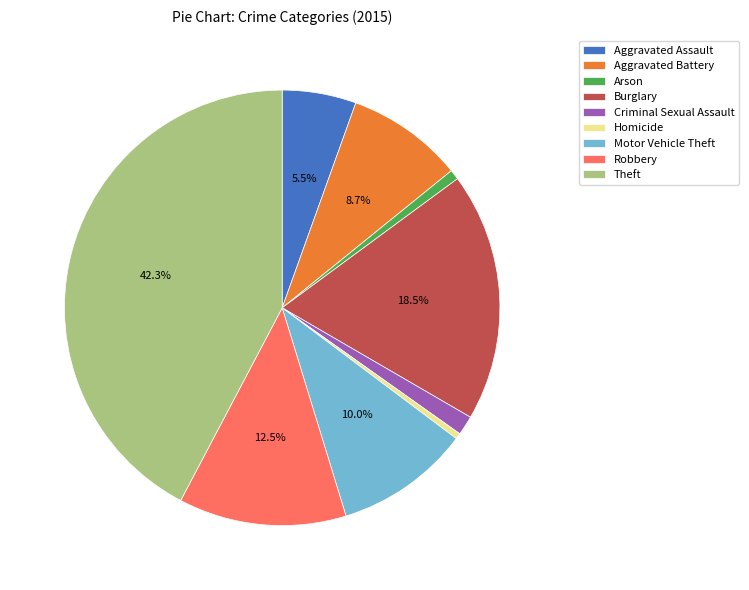

Which has a higher value, Theft or Motor Vehicle Theft?

Theft